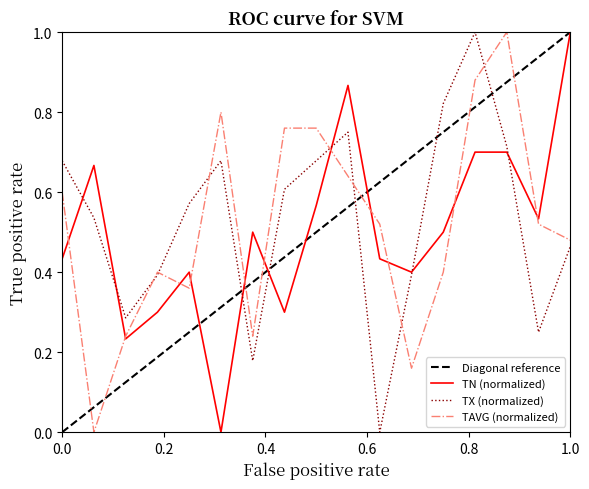

What is the maximum value for TN (normalized)?

1.0